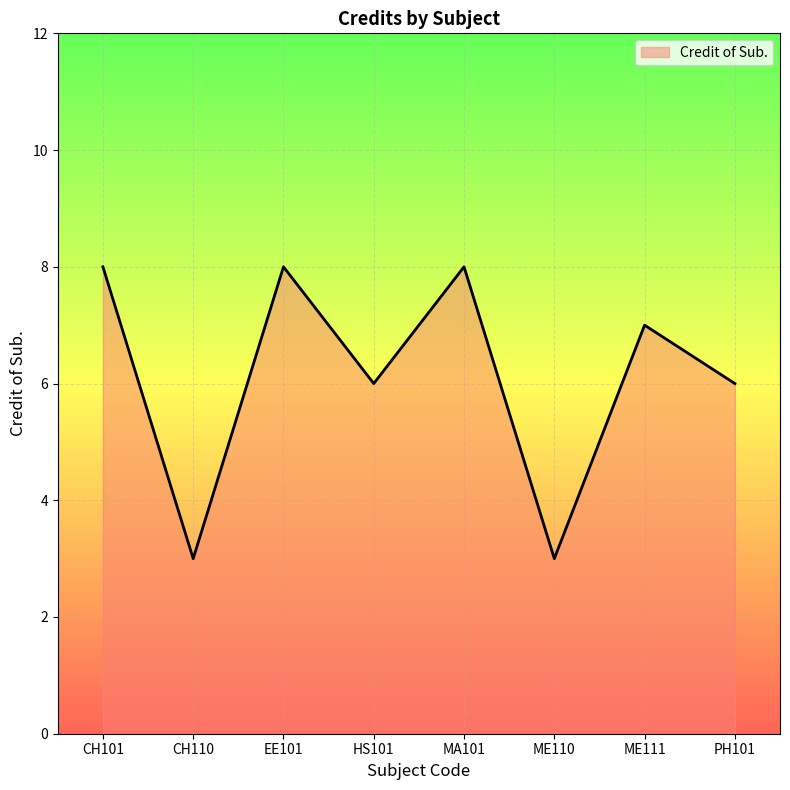

The value at HS101 is 3. True or false?

False